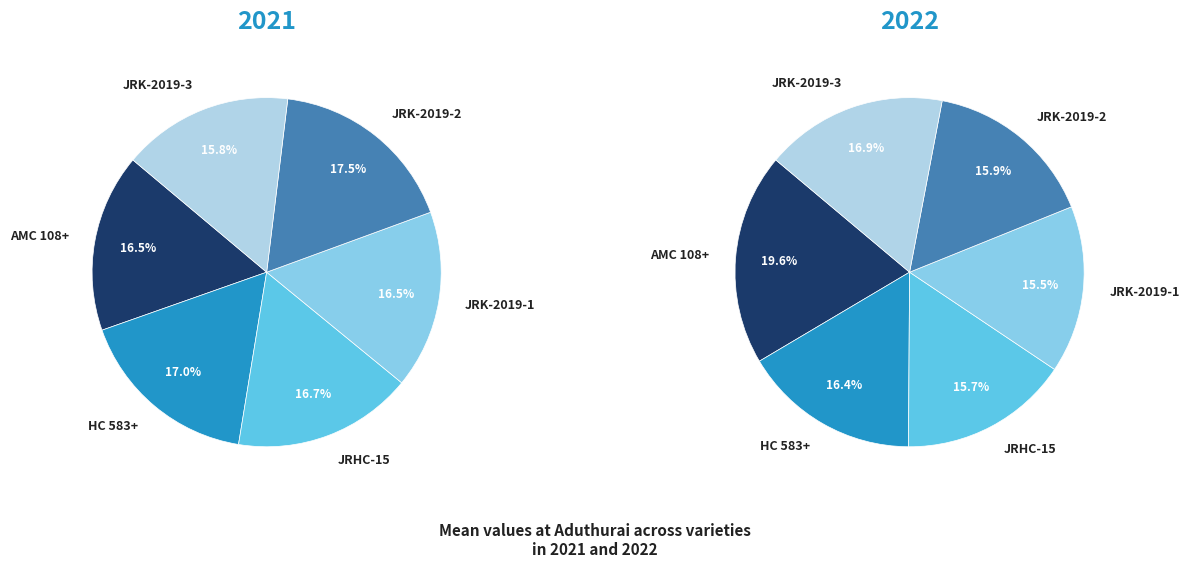

Is there any slice that represents more than half of the pie?

No